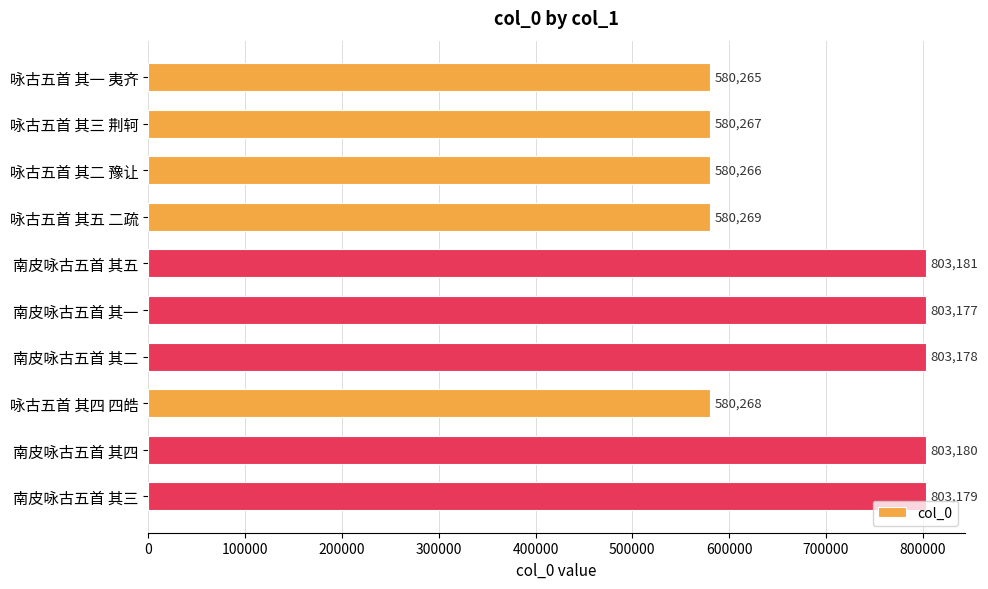

List the labels in order of value, smallest first.

咏古五首 其一 夷齐, 咏古五首 其二 豫让, 咏古五首 其三 荆轲, 咏古五首 其四 四皓, 咏古五首 其五 二疏, 南皮咏古五首 其一, 南皮咏古五首 其二, 南皮咏古五首 其三, 南皮咏古五首 其四, 南皮咏古五首 其五